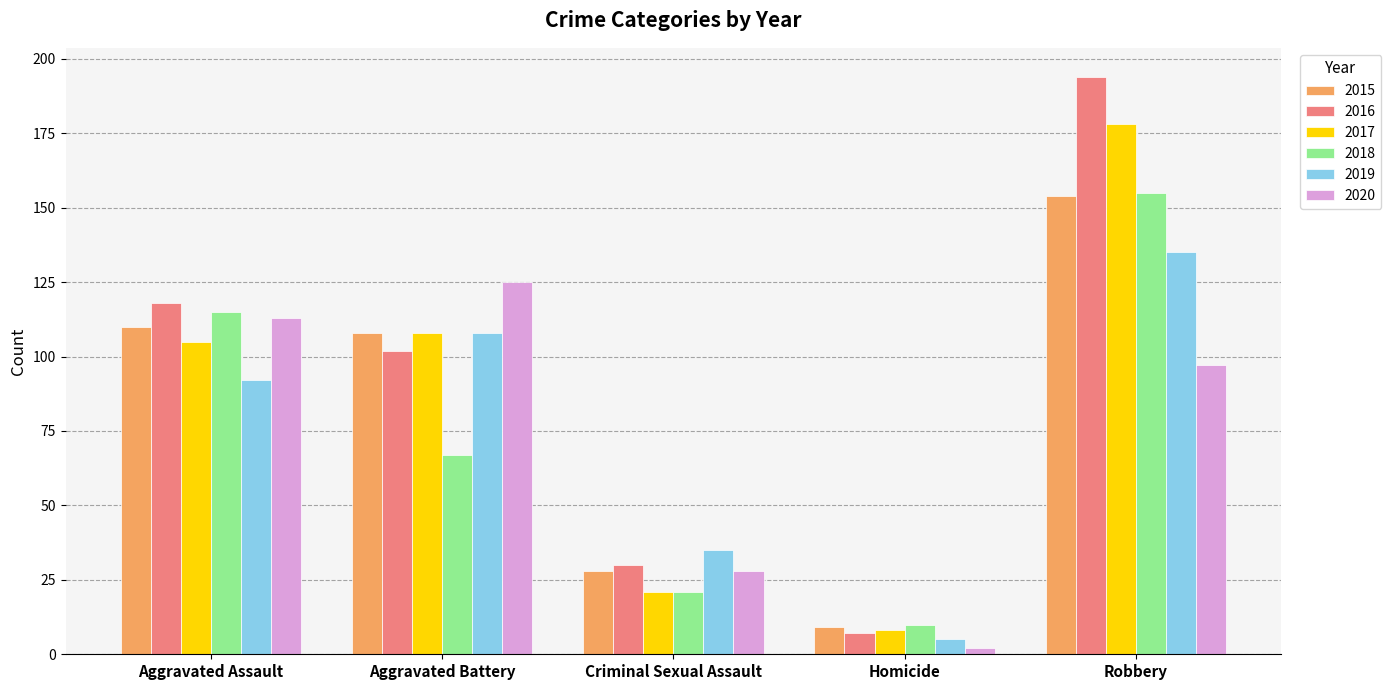

How many groups of bars are there?

5